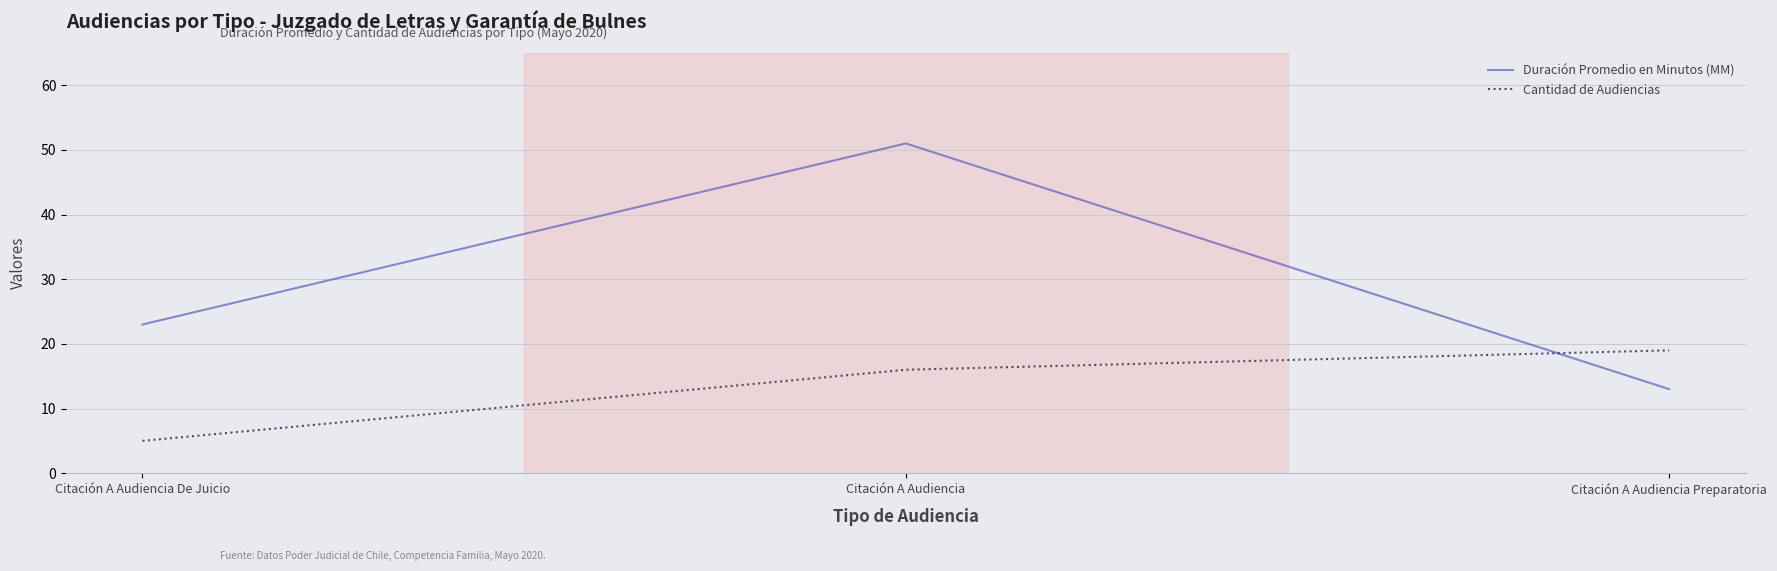

What is the approximate value of Cantidad de Audiencias at Citación A Audiencia Preparatoria?

19